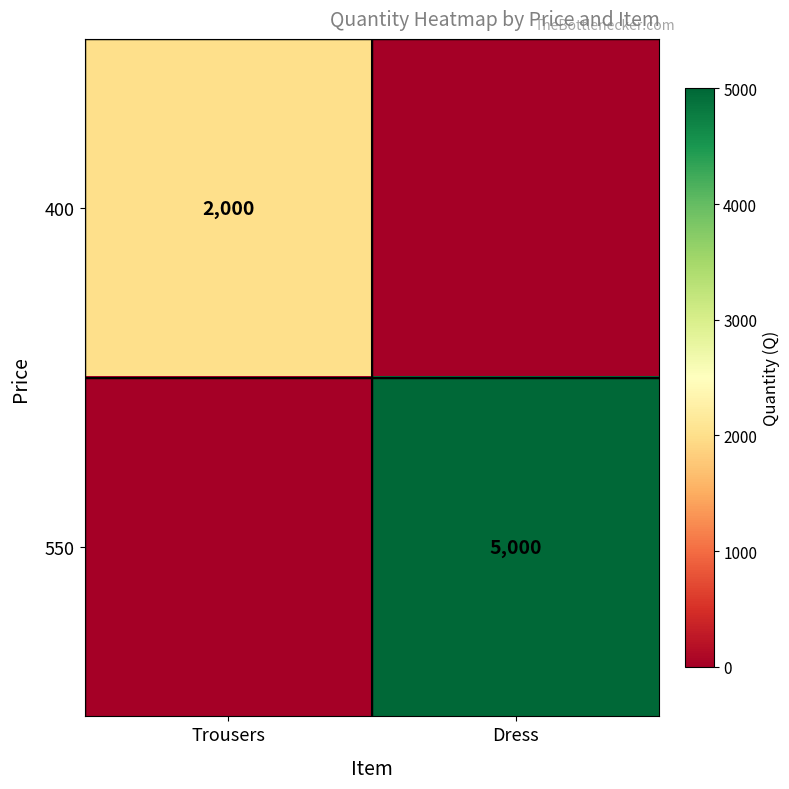

What is the maximum value shown in the chart?

5000